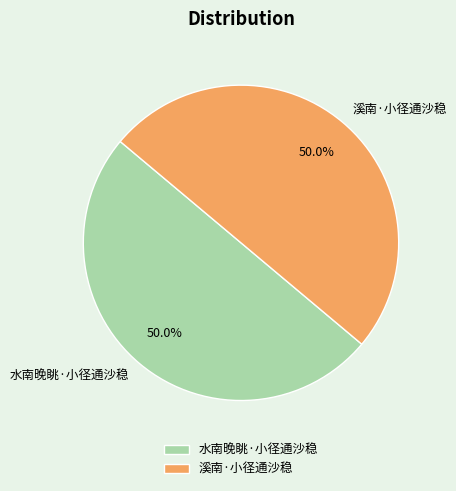

To the nearest percent, what is the average slice percentage?

50%